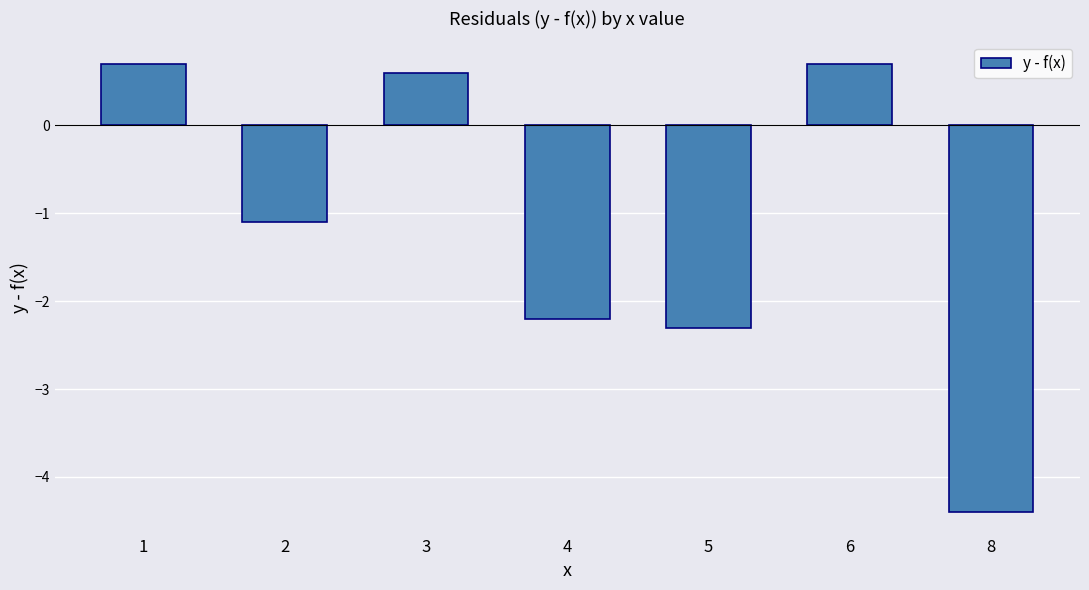

What is the greatest value displayed?

0.7